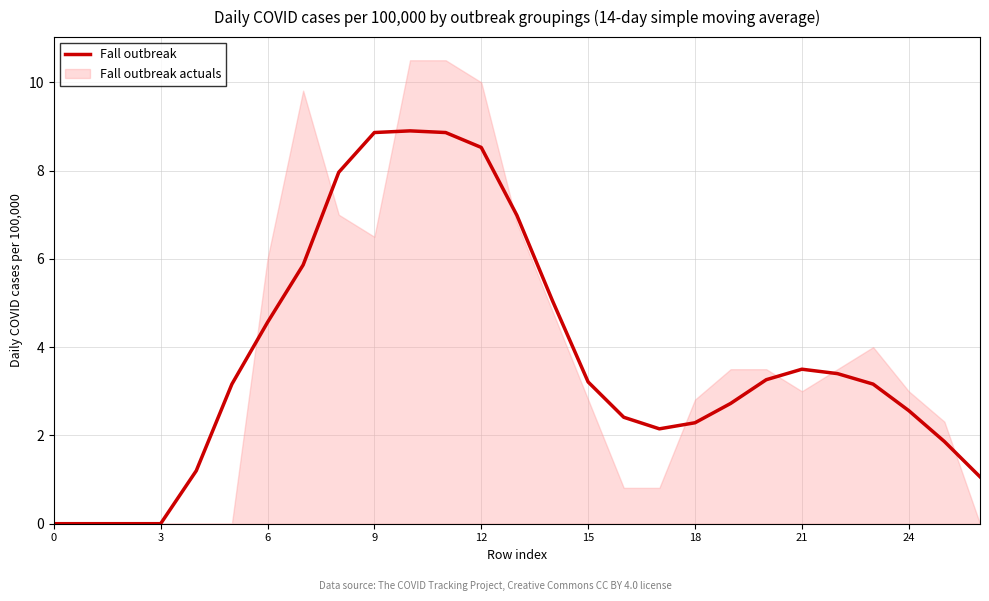

What is the label of the 18th point from the right?

9